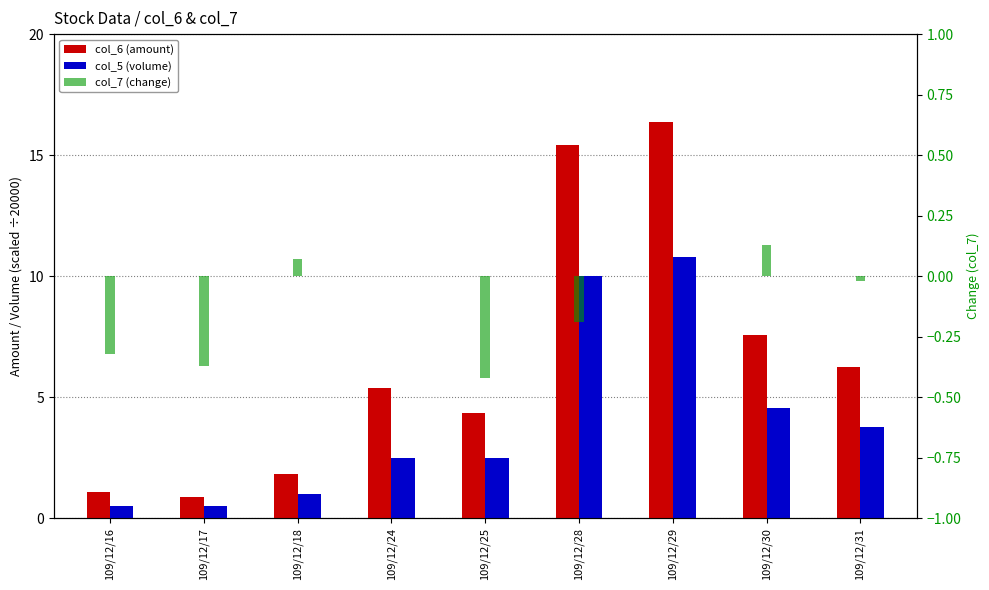

Reading left to right, what are all the values shown in this chart?

col_6 (amount): 109/12/16=1.1	109/12/17=0.9	109/12/18=1.8	109/12/24=5.4	109/12/25=4.3	109/12/28=15.4	109/12/29=16.4	109/12/30=7.6	109/12/31=6.2
col_5 (volume): 109/12/16=0.5	109/12/17=0.5	109/12/18=1.0	109/12/24=2.5	109/12/25=2.5	109/12/28=10.0	109/12/29=10.8	109/12/30=4.5	109/12/31=3.8
col_7 (change): 109/12/16=-0.3	109/12/17=-0.4	109/12/18=0.1	109/12/24=0.0	109/12/25=-0.4	109/12/28=-0.2	109/12/29=0.0	109/12/30=0.1	109/12/31=-0.0